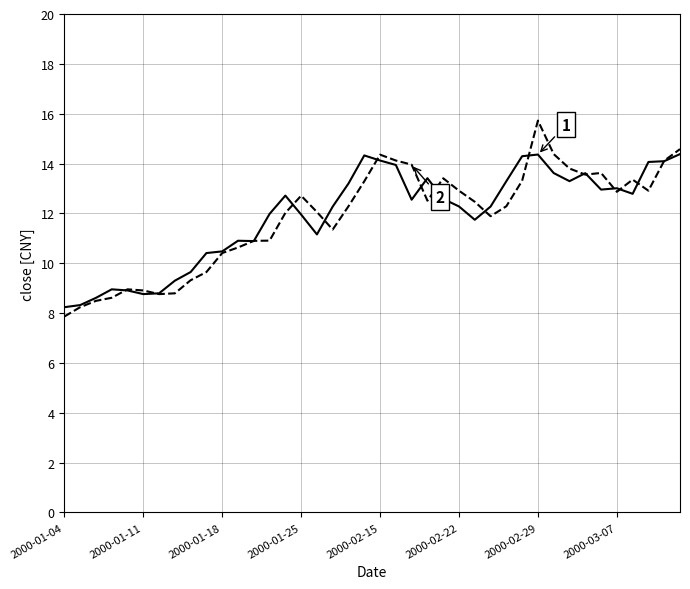

What is the smallest value displayed?

7.9